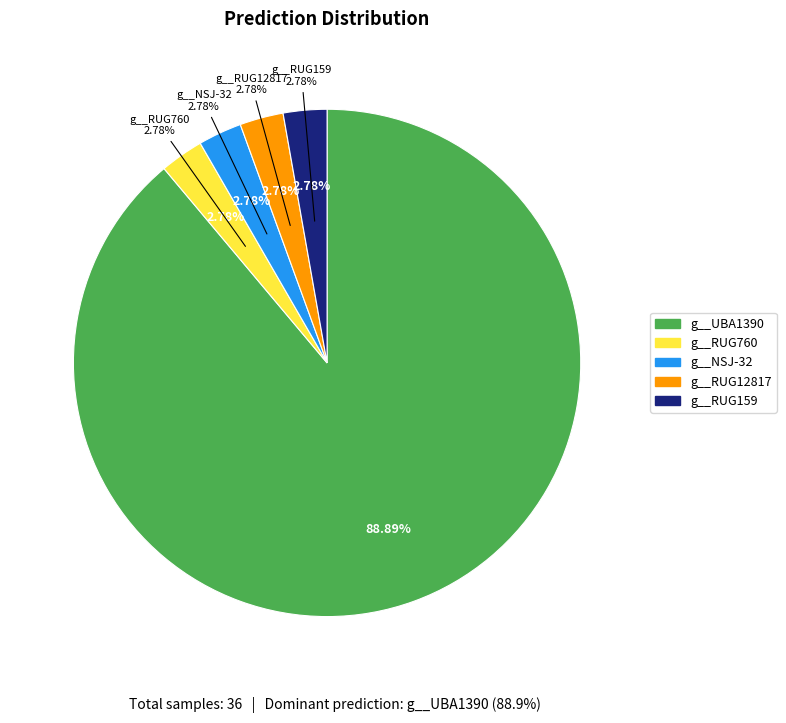

Combined, do g__RUG159 and g__RUG760 account for over 50%?

No